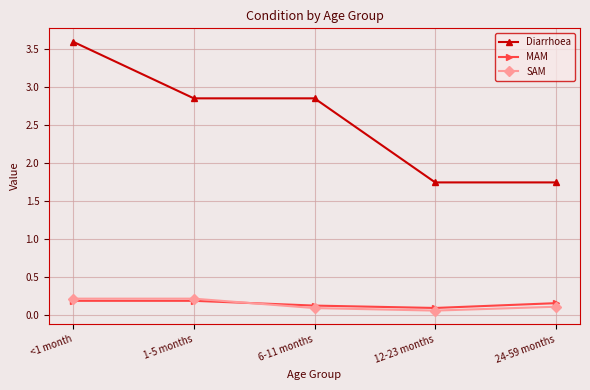

What is the difference between the maximum and minimum values in the SAM series?

0.2